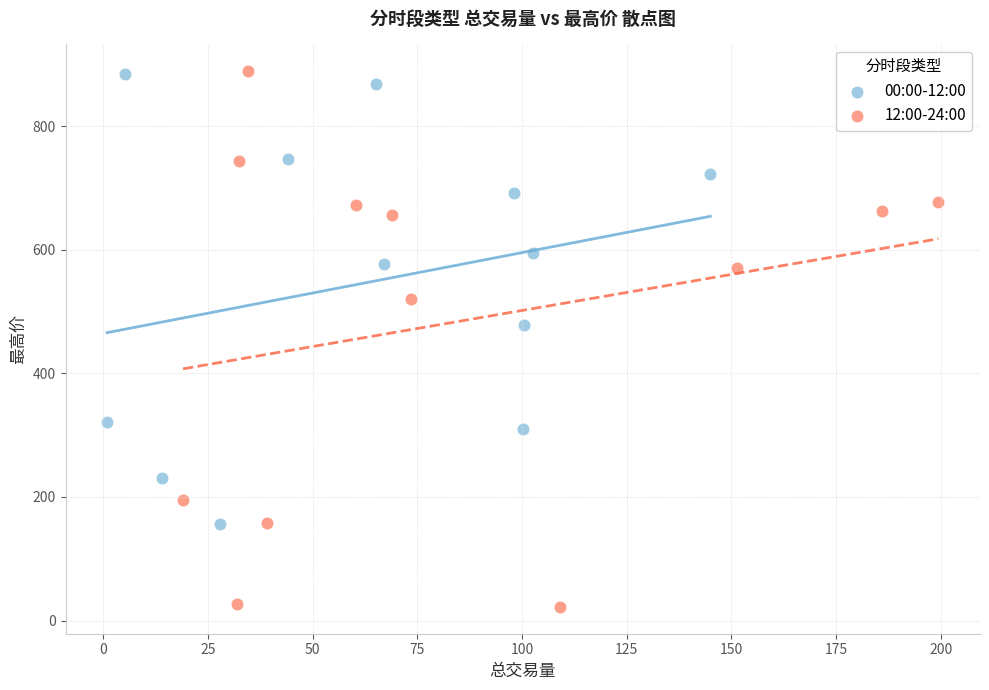

Which series contains the lowest Y value?

12:00-24:00